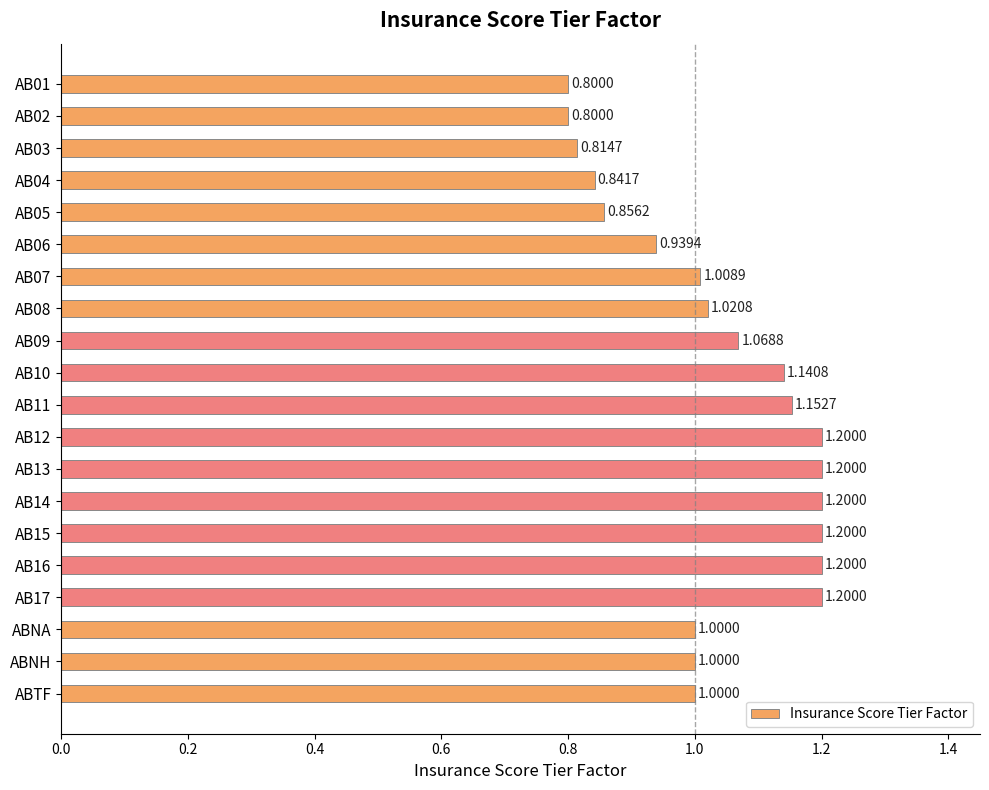

How many bars are there in total?

20